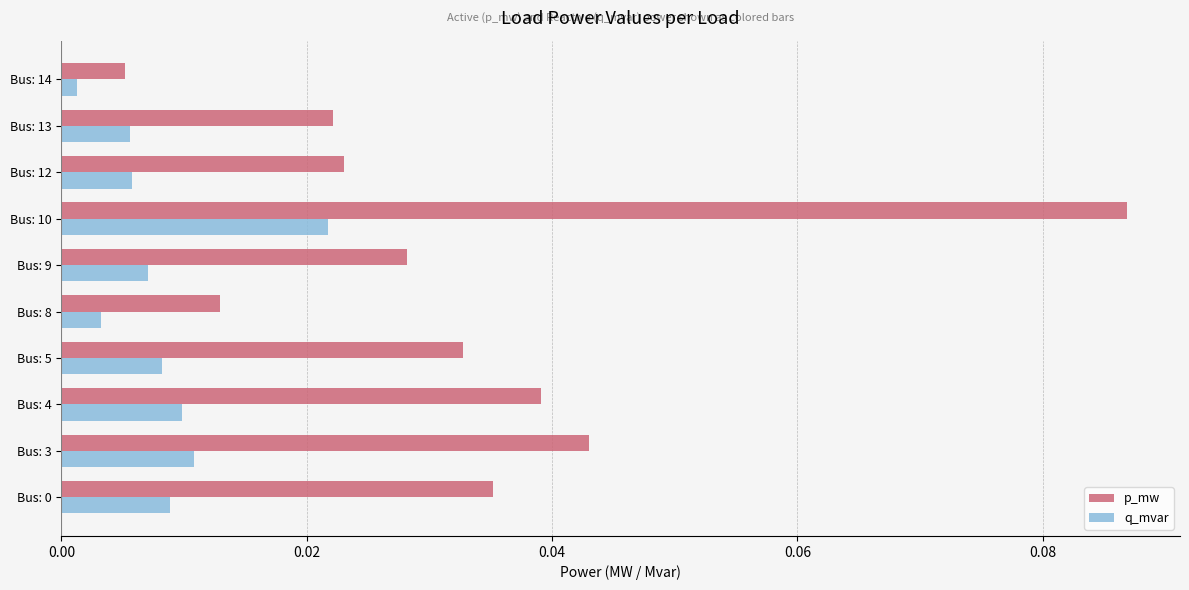

Which category has the lowest value across all series?

Bus: 14